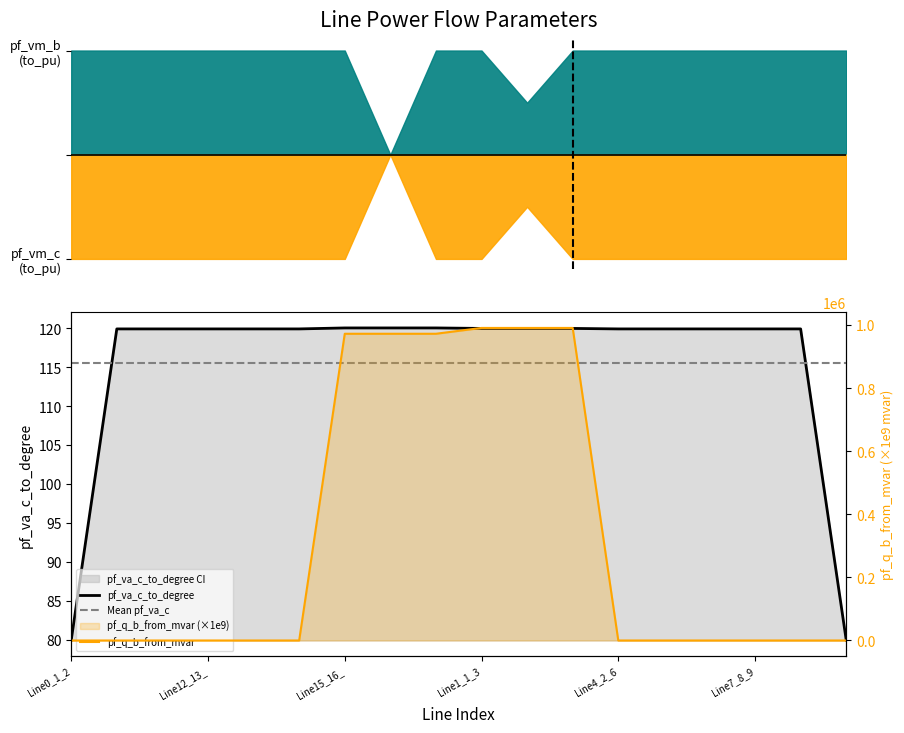

The value of pf_va_c_to_degree at Line15_16_ is 81.4. True or false?

False